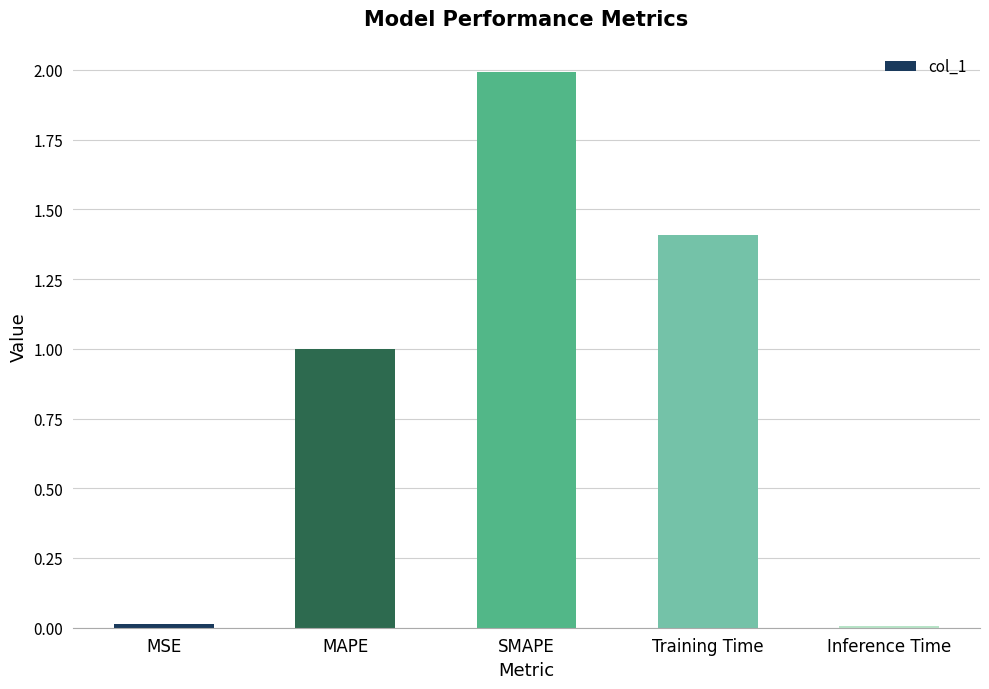

What is the label of the 2nd bar from the right?

Training Time